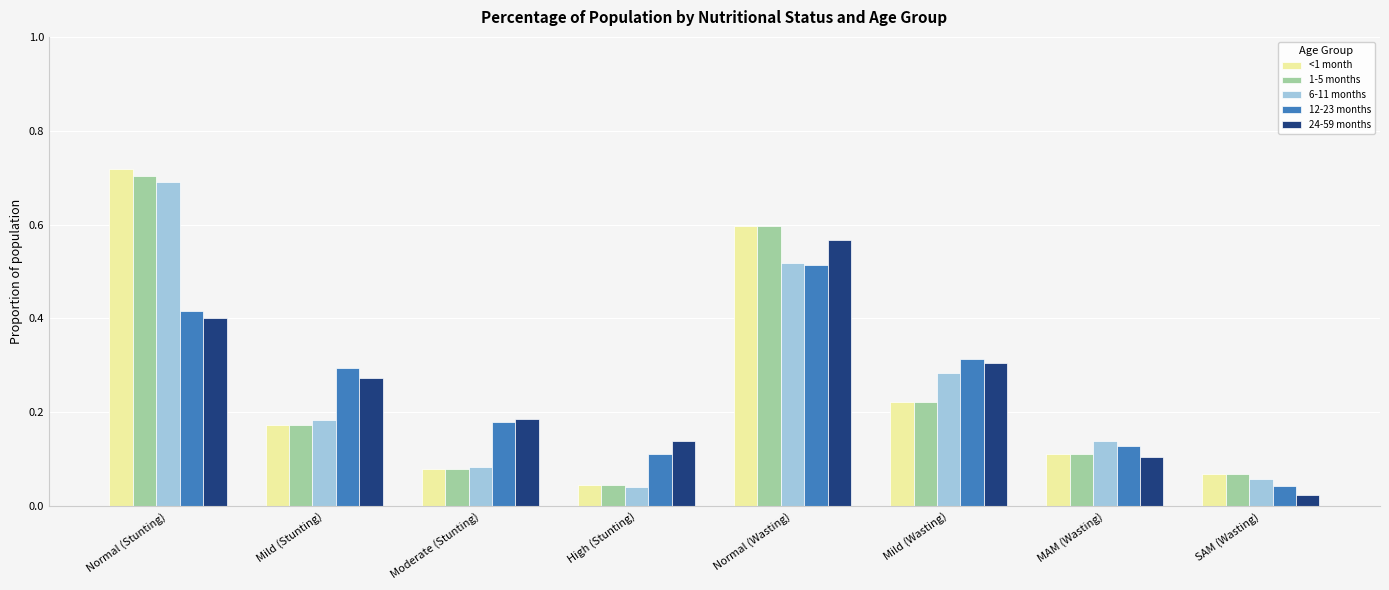

At which category is the sum across all series the highest?

Normal (Stunting)